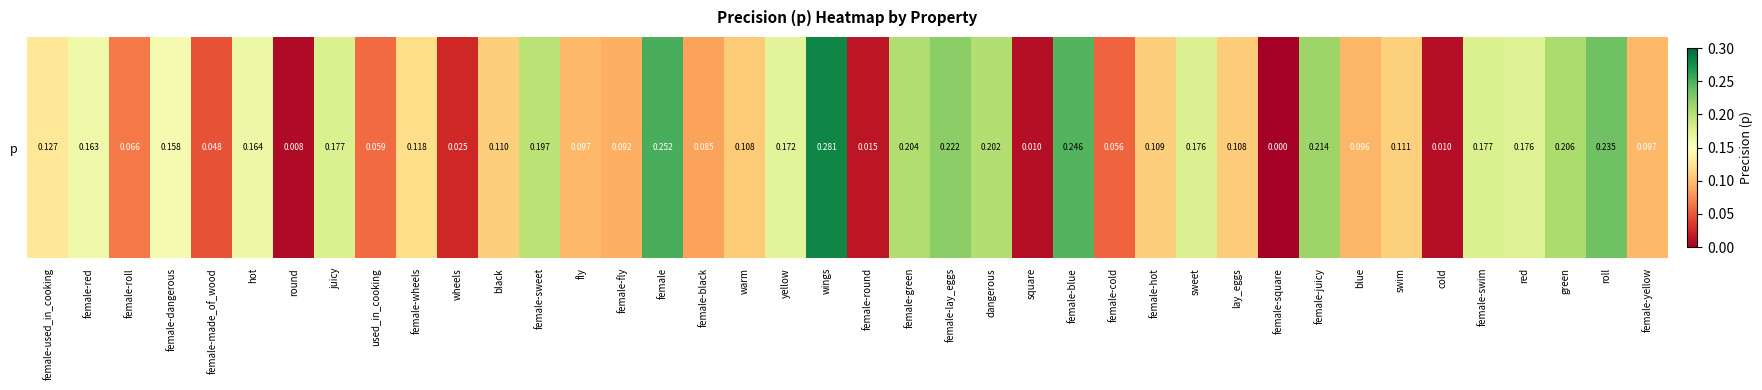

Rank the categories by value from lowest to highest.

female-square, round, square, cold, female-round, wheels, female-made_of_wood, female-cold, used_in_cooking, female-roll, female-black, female-fly, blue, fly, female-yellow, warm, lay_eggs, female-hot, black, swim, female-wheels, female-used_in_cooking, female-dangerous, female-red, hot, yellow, red, sweet, female-swim, juicy, female-sweet, dangerous, female-green, green, female-juicy, female-lay_eggs, roll, female-blue, female, wings